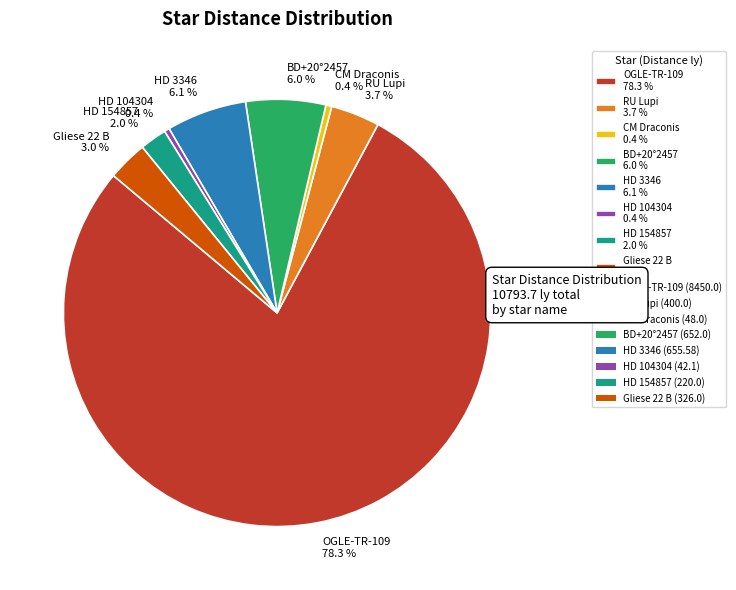

Is there a majority slice in this chart?

Yes